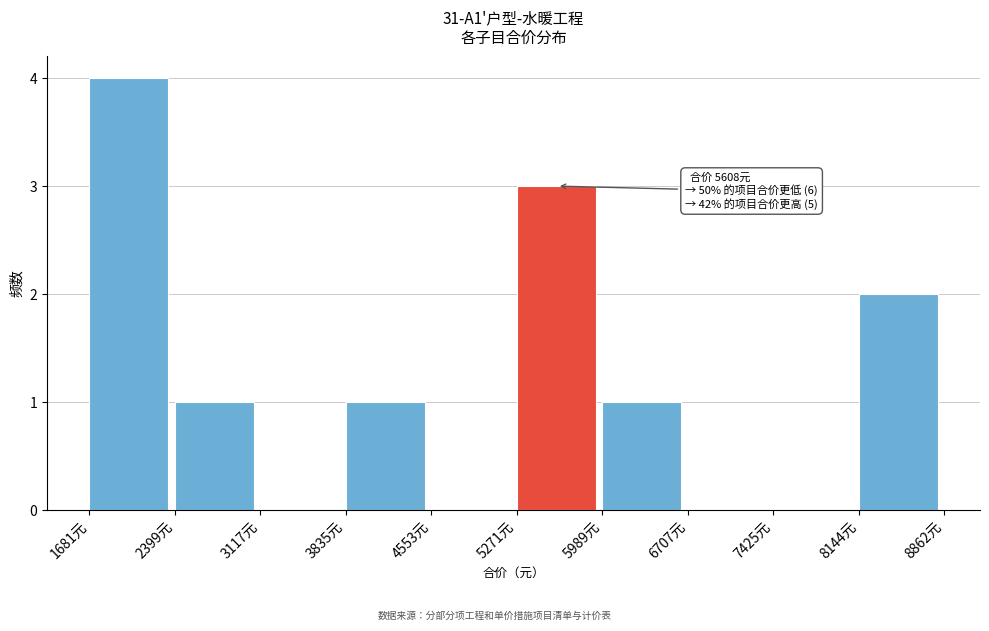

Over which range of the x-axis is the bar tallest?

1700 to 2400